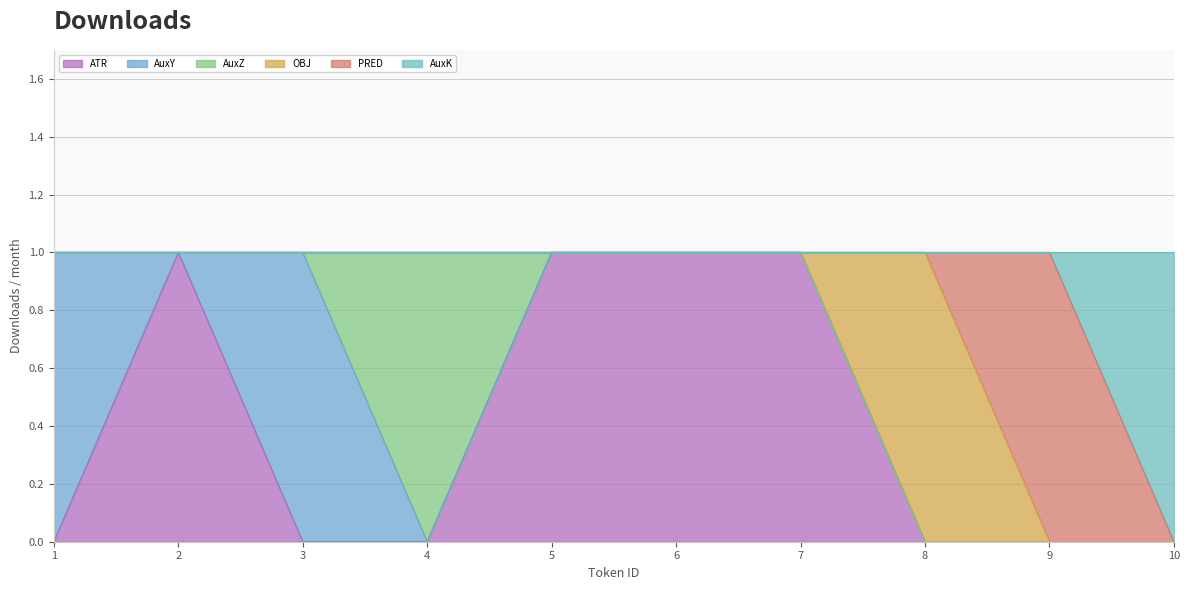

Rank the series at 1 from lowest to highest value.

ATR, AuxZ, OBJ, PRED, AuxK, AuxY